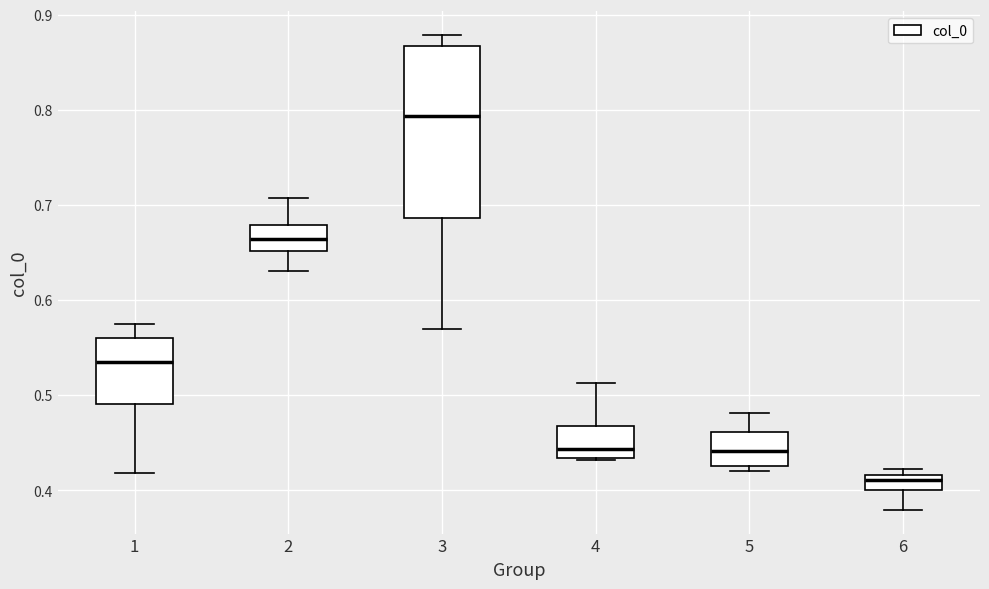

Comparing the boxes themselves (not the whiskers), which one is the tallest?

3